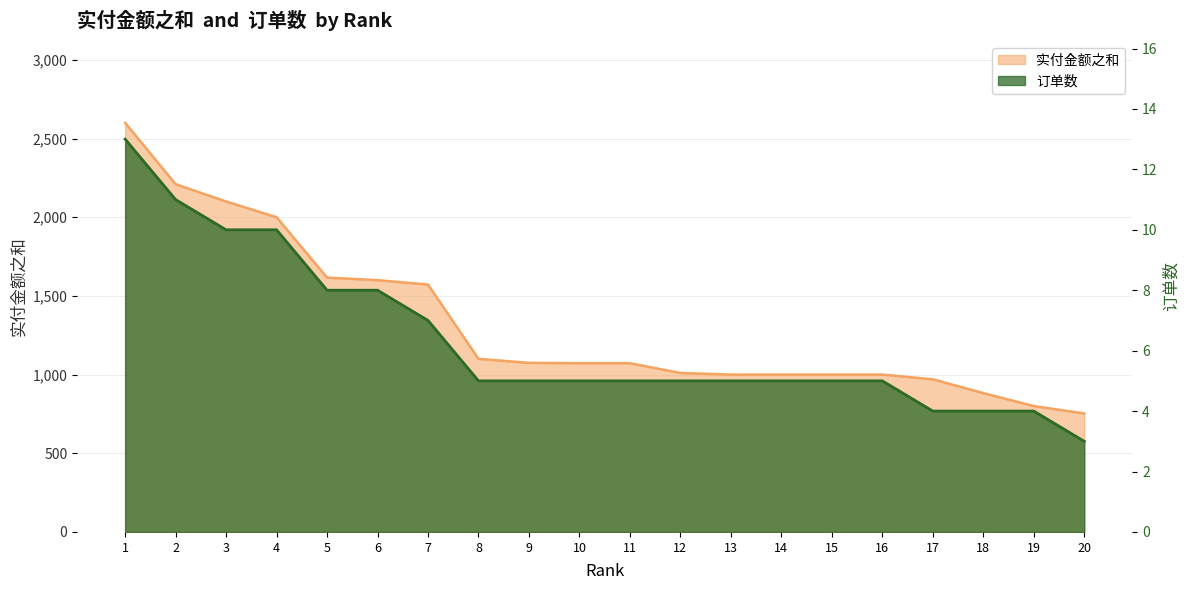

Which series has the largest range (max minus min)?

实付金额之和